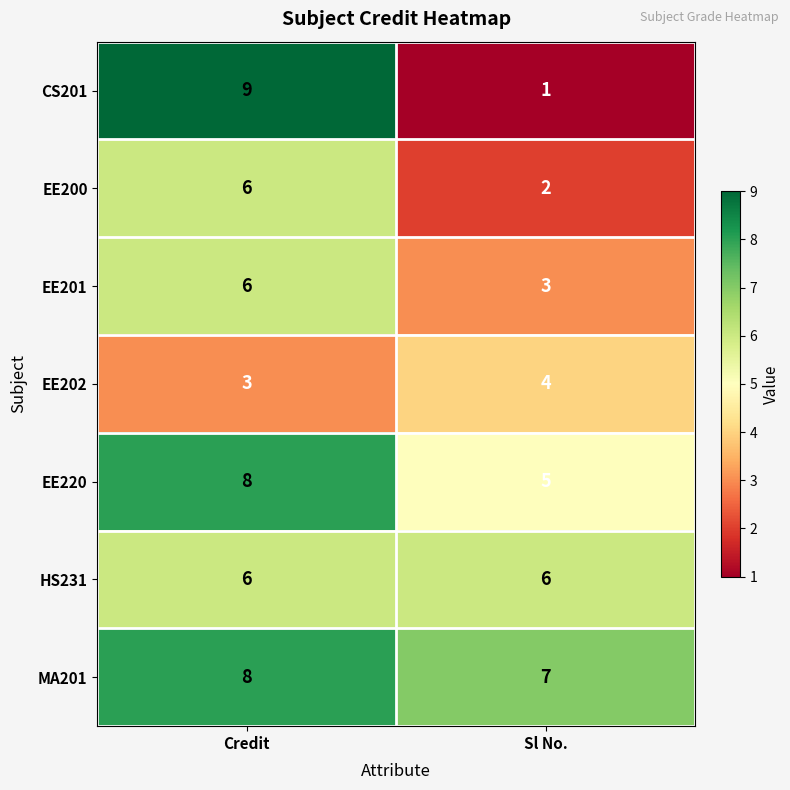

The value of EE201 at Sl No. is 3. True or false?

True